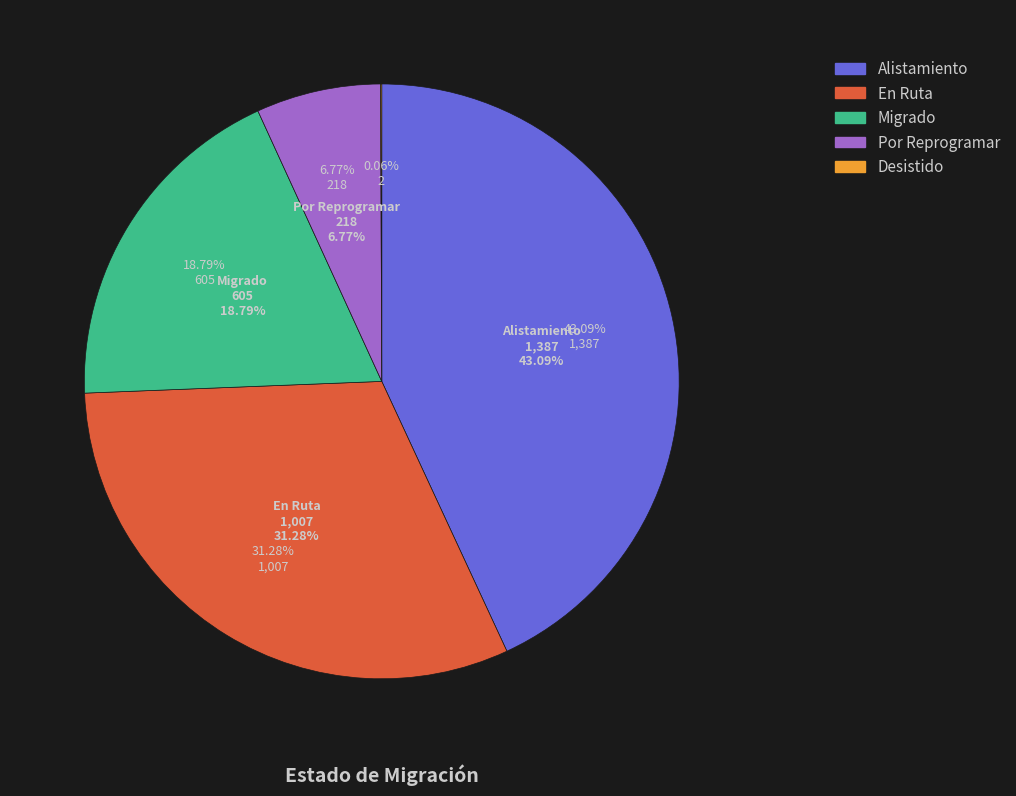

Is there a majority slice in this chart?

No